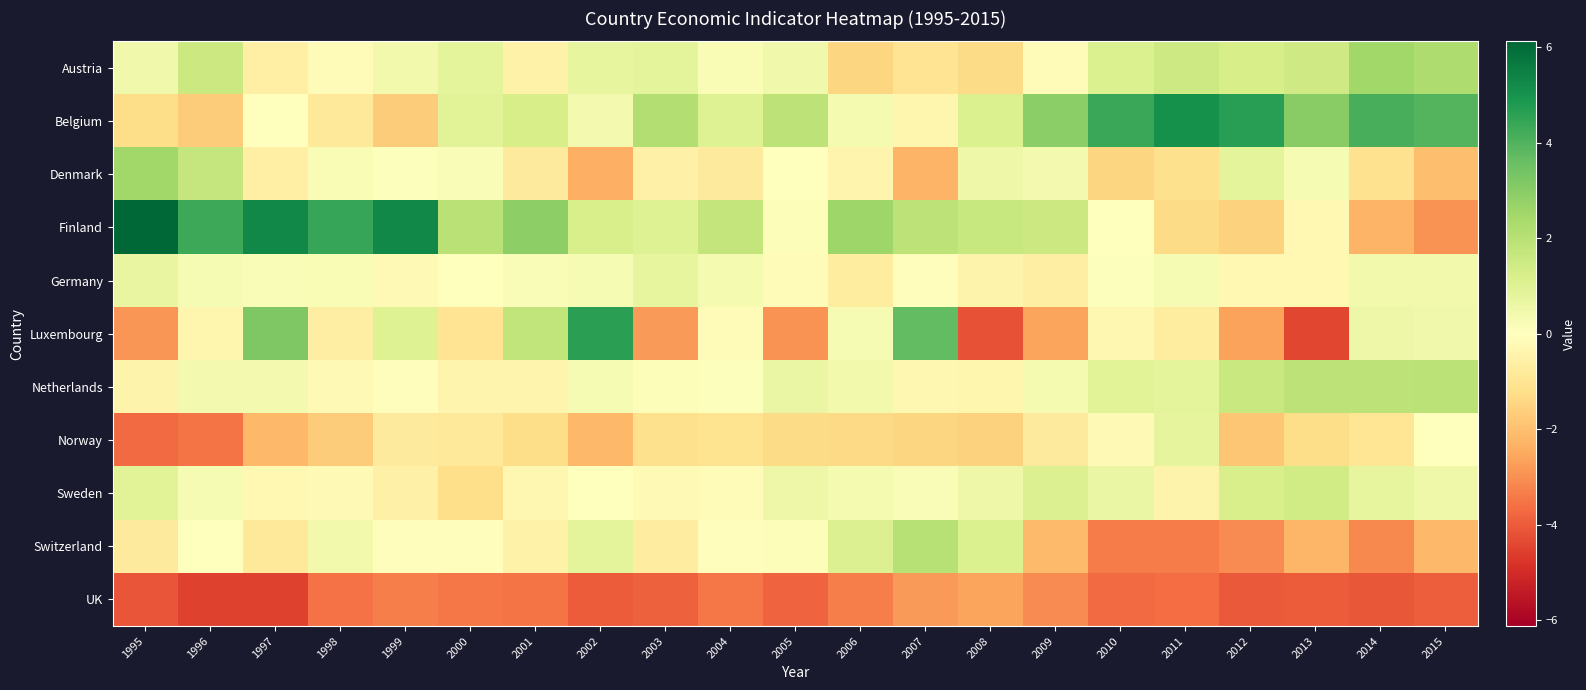

Which has a higher value, 2009 or 2002?

2002